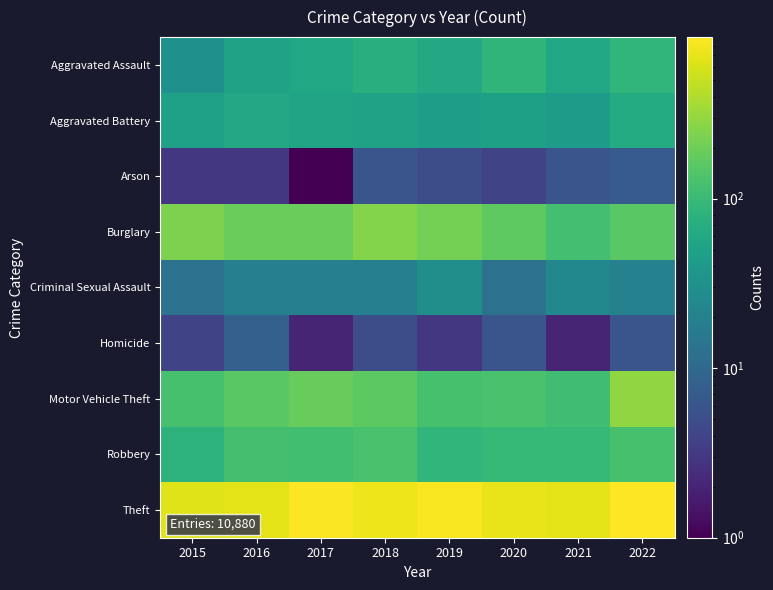

Which series has the largest range (max minus min)?

Theft